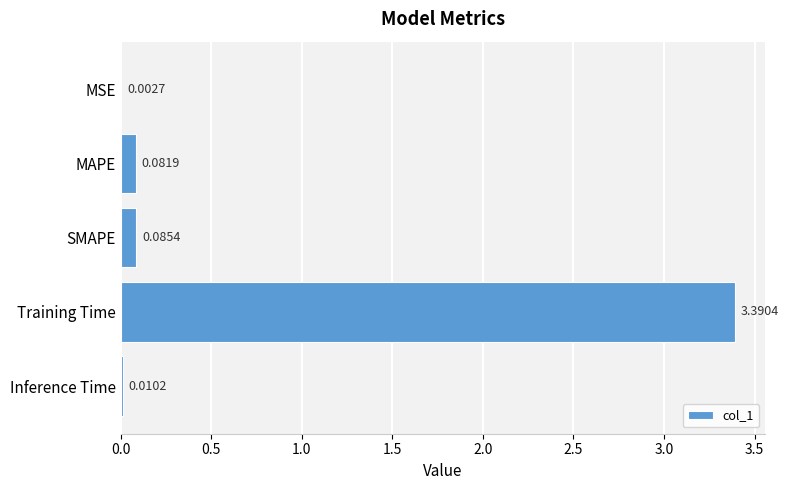

Which category has the highest value across all series?

Training Time